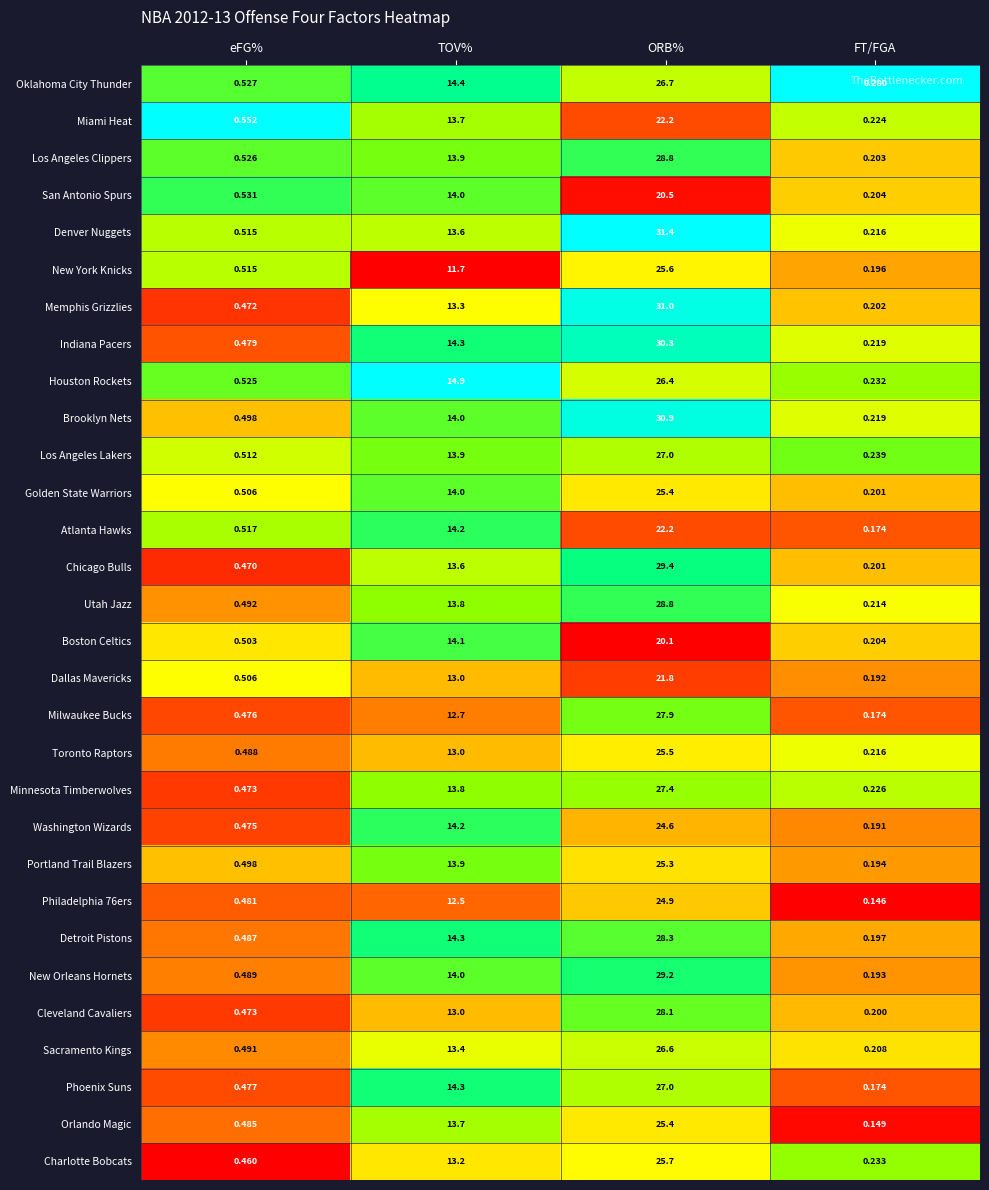

How many series are shown in this chart?

30